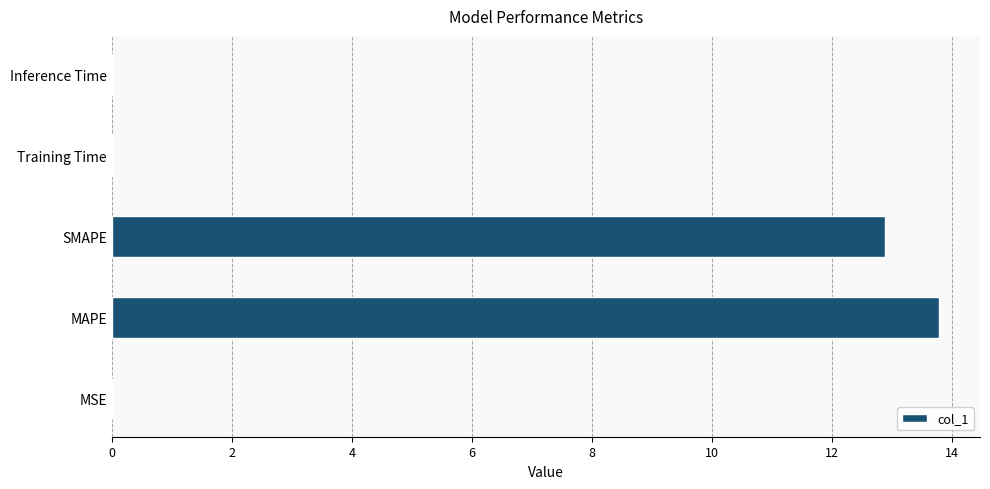

Which has a higher value, MSE or SMAPE?

SMAPE